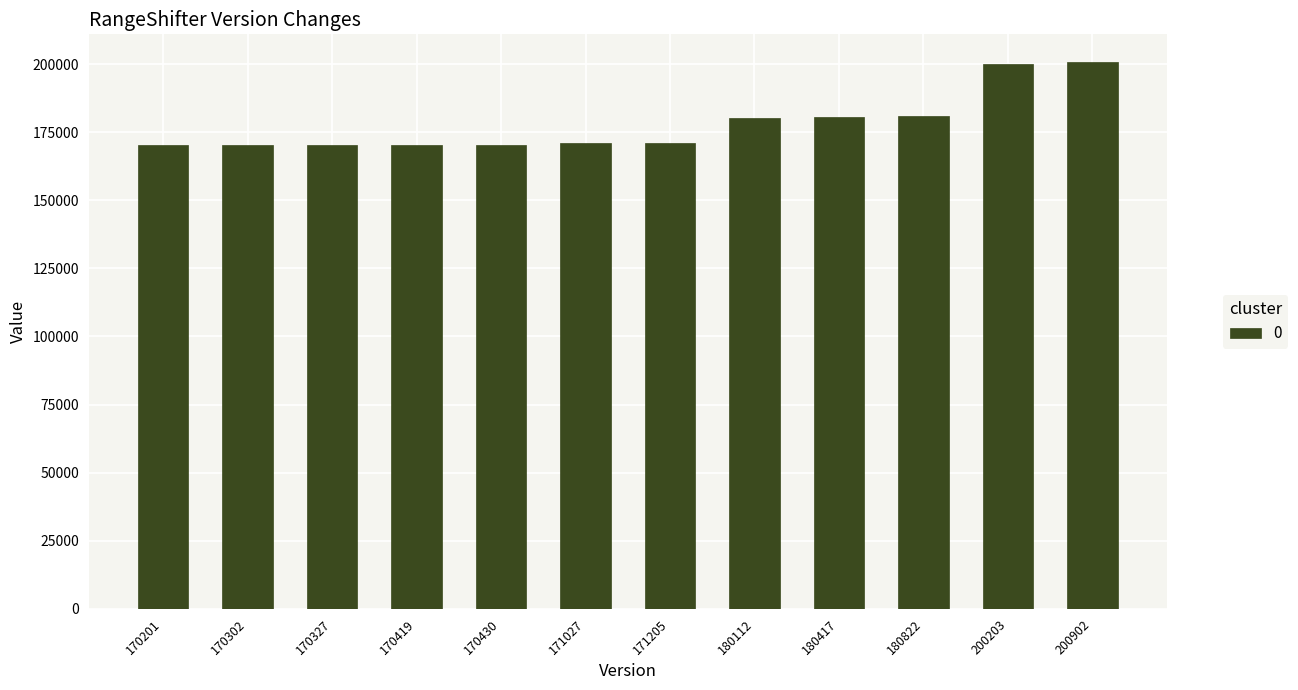

Approximately how many times larger is the value at 200902 compared to 171205?

1.2